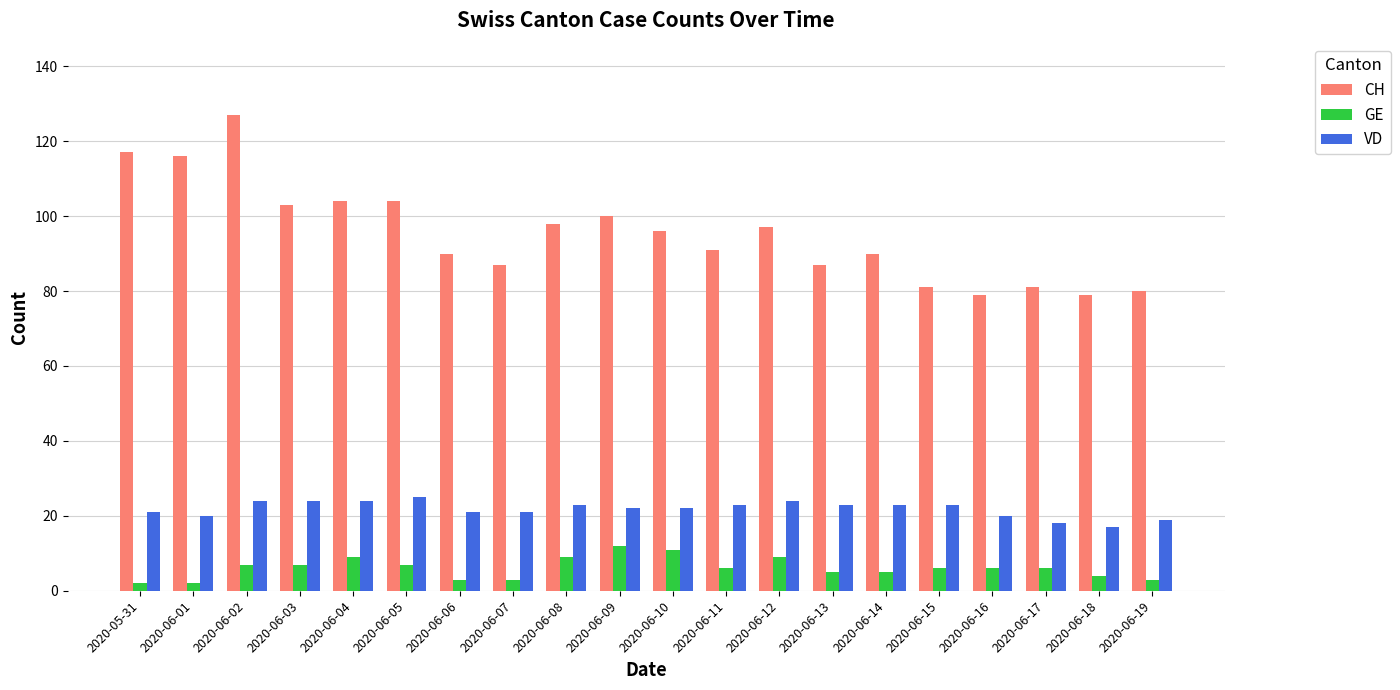

What is the average value of the VD series?

22